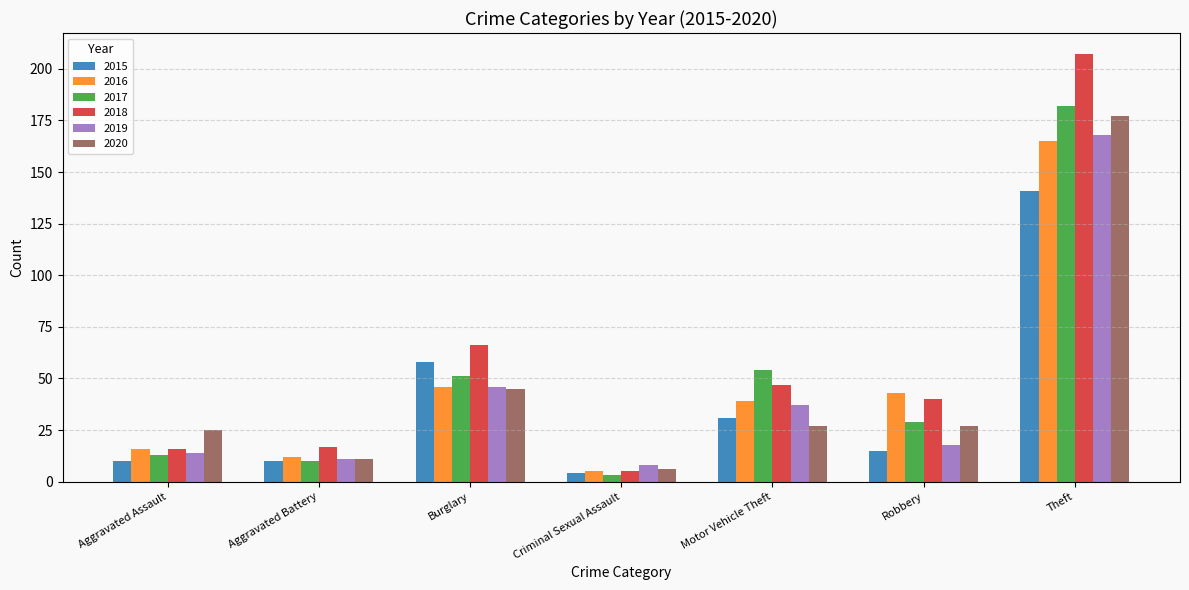

Reading left to right, list all the values displayed in this chart.

2015: 10	10	58	4	31	15	141
2016: 16	12	46	5	39	43	165
2017: 13	10	51	3	54	29	182
2018: 16	17	66	5	47	40	207
2019: 14	11	46	8	37	18	168
2020: 25	11	45	6	27	27	177